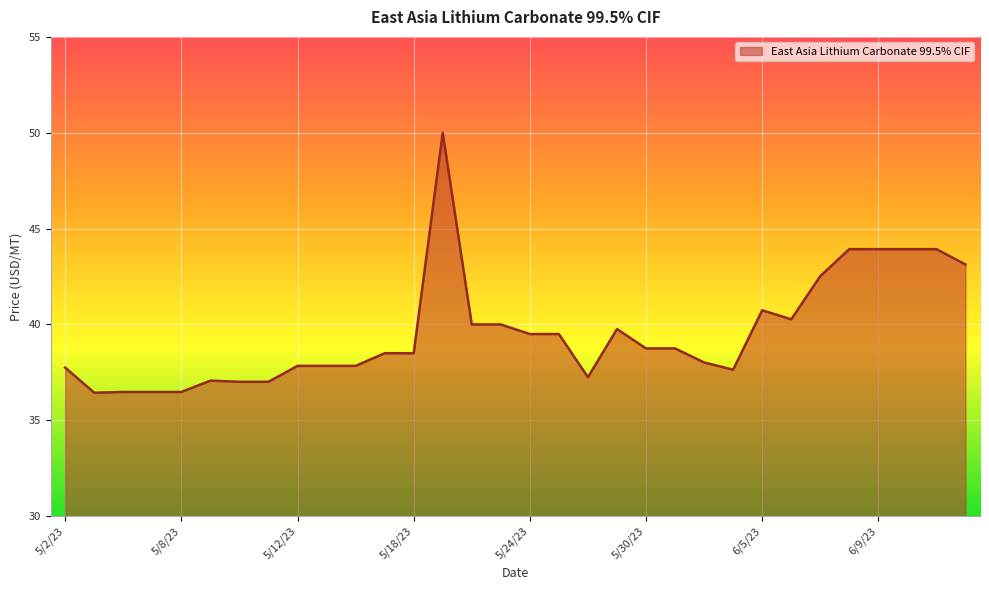

What is the smallest value displayed?

36.4